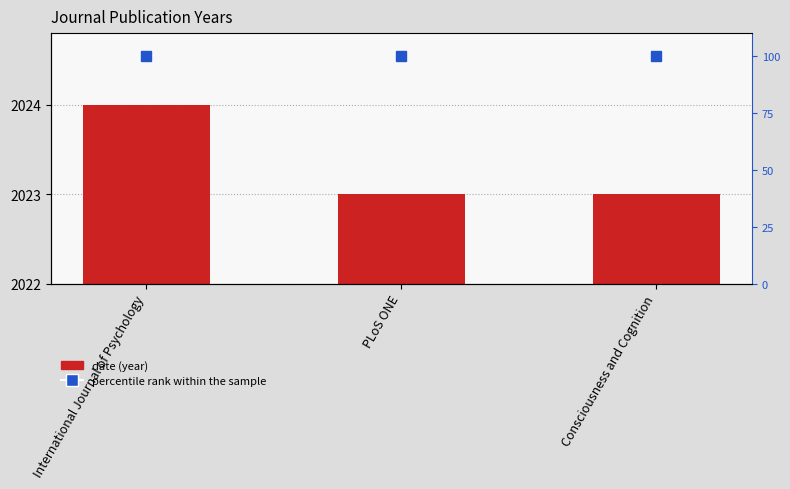

Reading left to right, extract all data points from this chart.

date: International Journal of Psychology=2024	PLoS ONE=2023	Consciousness and Cognition=2023
percentile rank within the sample: International Journal of Psychology=100	PLoS ONE=100	Consciousness and Cognition=100